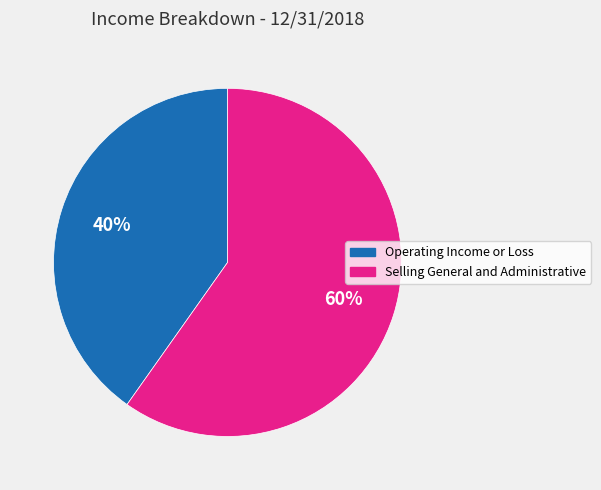

What is the ratio of the value at Operating Income or Loss to the value at Selling General and Administrative?

0.7